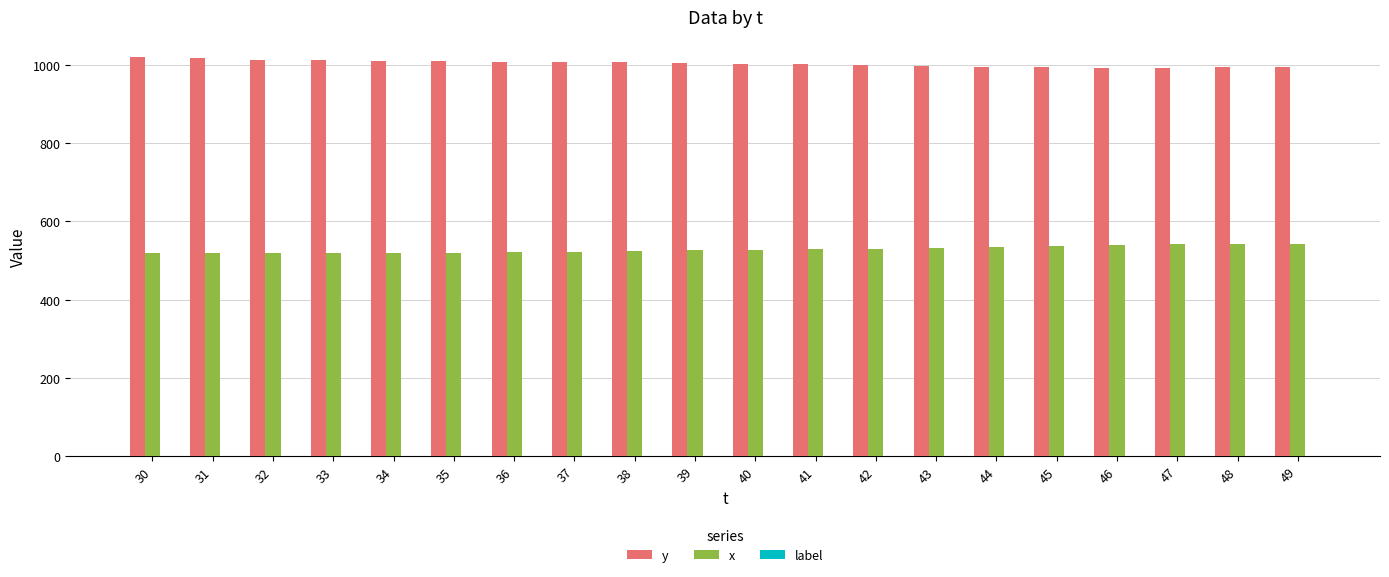

What is the highest value of the x series?

543